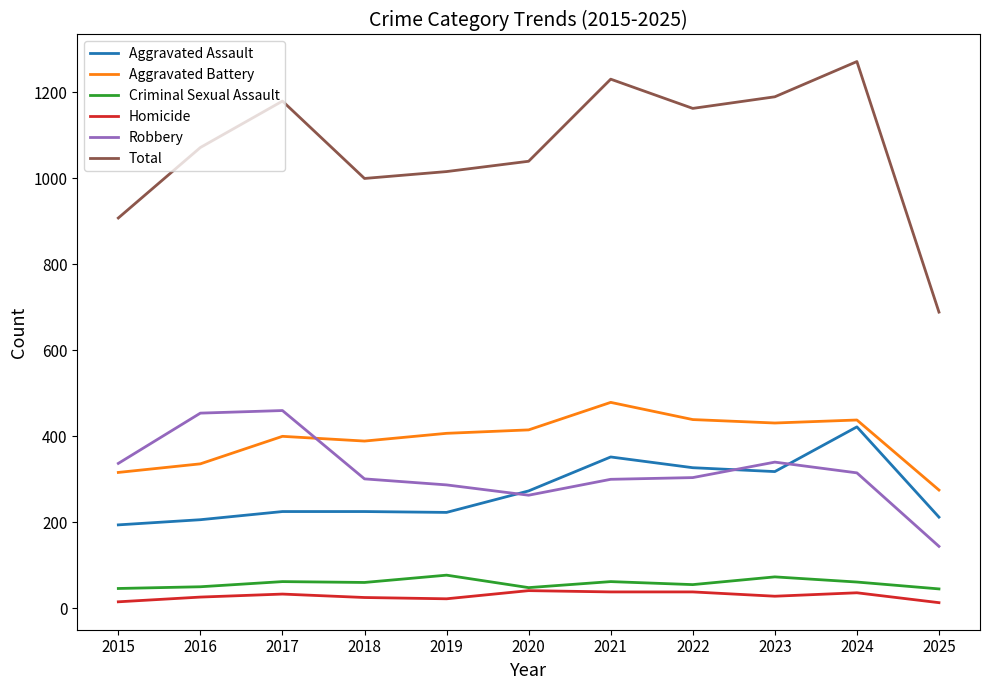

In Robbery, how many points are higher than both neighbors (excluding endpoints)?

2